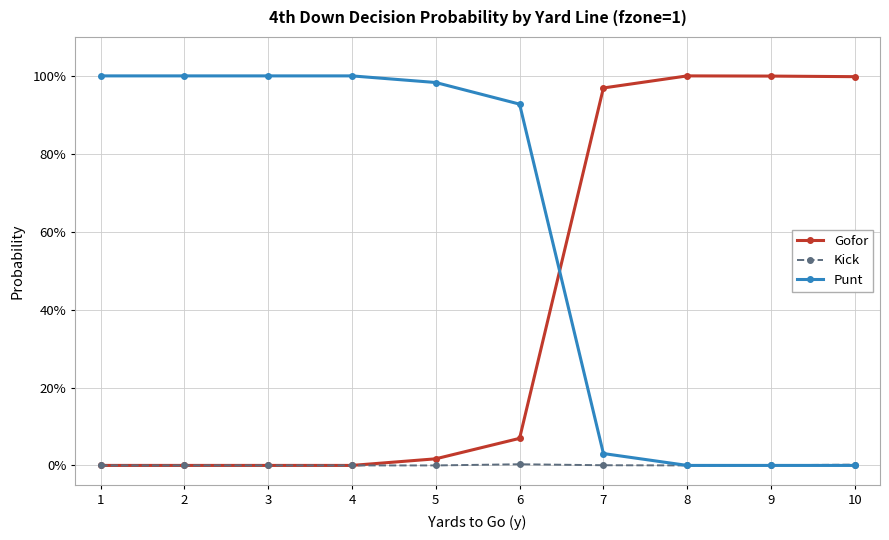

At which category is the sum across all series the highest?

1